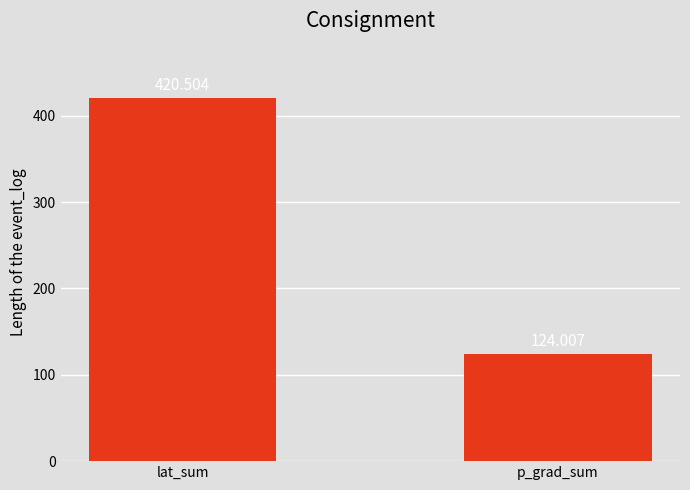

What is the maximum value shown in the chart?

420.5